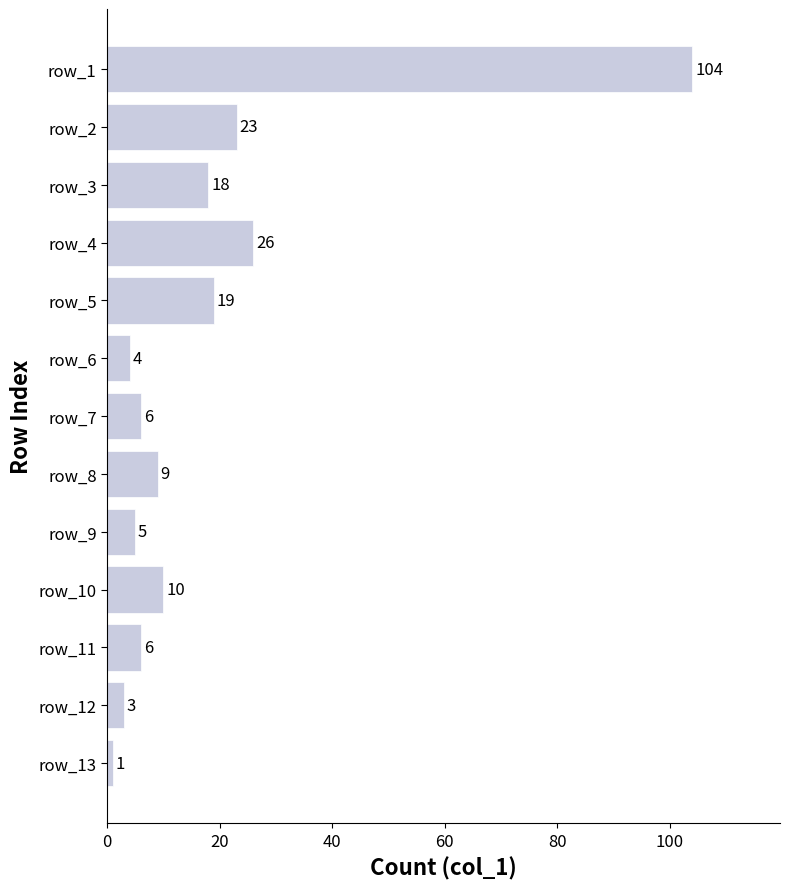

What is the average value?

18